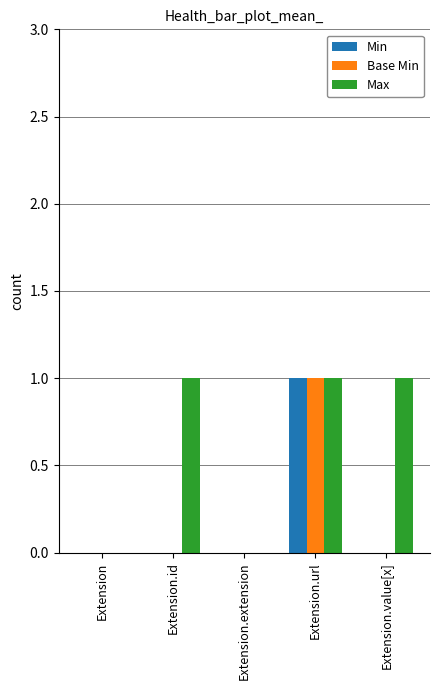

Reading left to right, transcribe all the data shown in this chart.

Min: 0	0	0	1	0
Base Min: 0	0	0	1	0
Max: 0	1	0	1	1